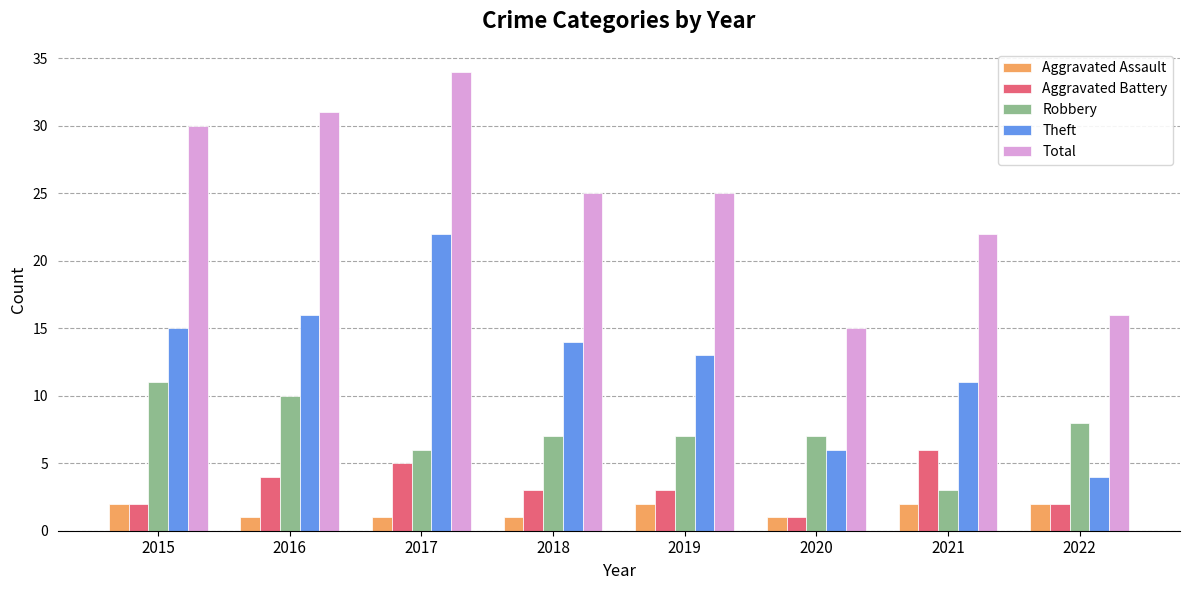

At which category does the chart reach its peak across all series?

2017